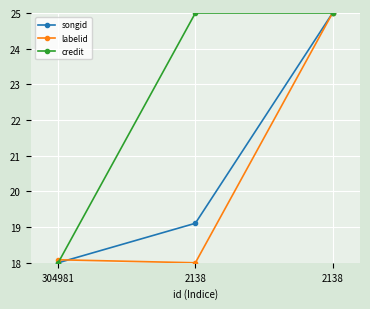

At which label does credit reach its minimum?

304981